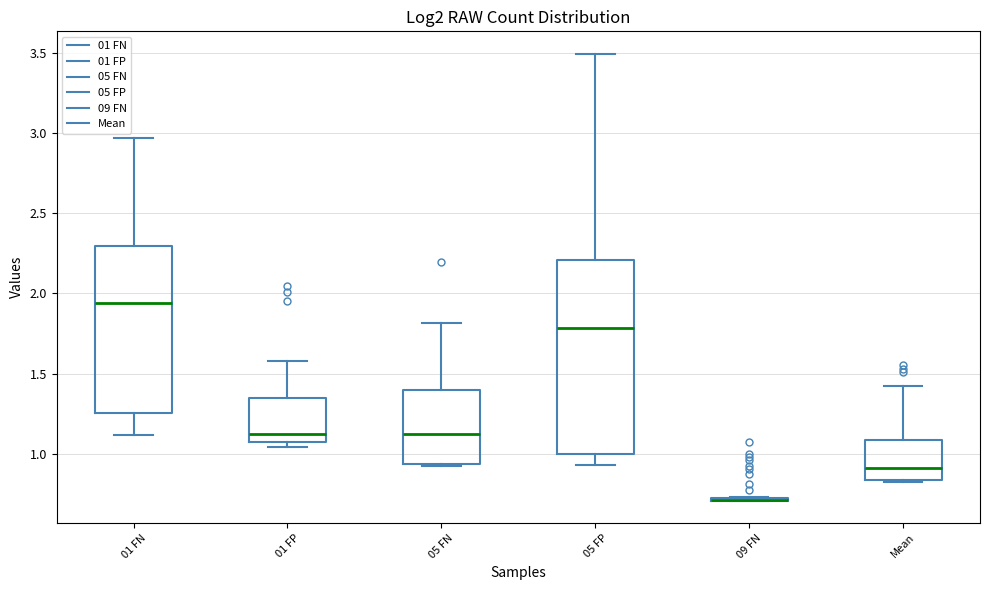

Where is the upper edge of the box for 05 FN on the y-axis? The values are not printed on the chart, so give them approximately, as read against the axis.

1.40